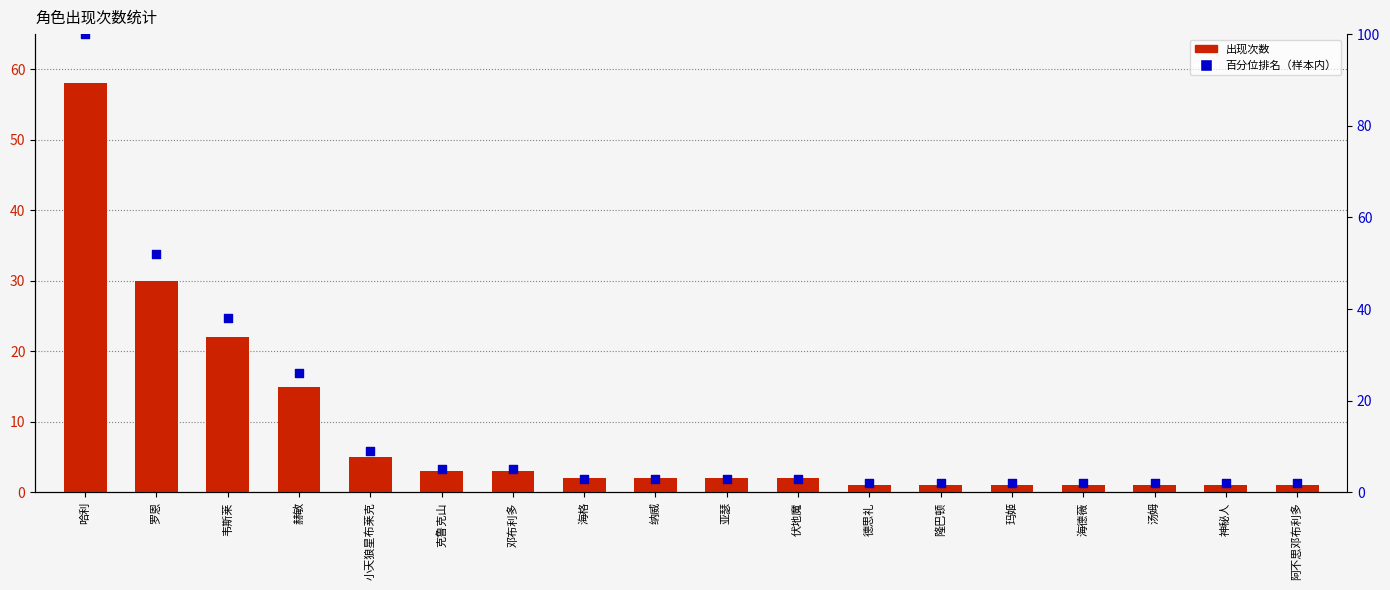

Which series reaches the minimum Y coordinate?

出现次数